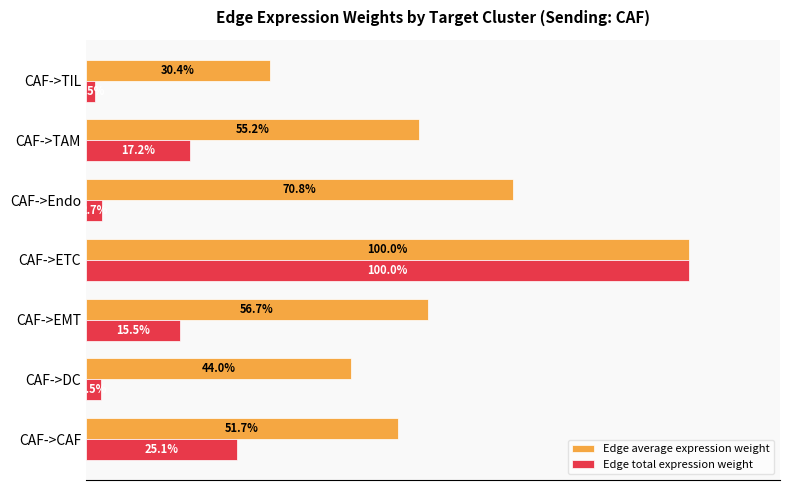

Which label corresponds to the largest value in the chart?

CAF->ETC